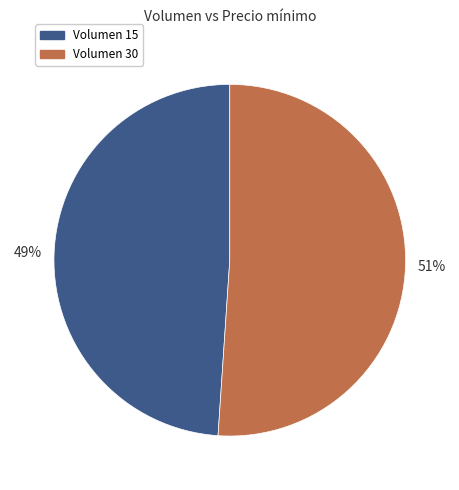

What is the smallest slice in the pie chart?

Volumen 15